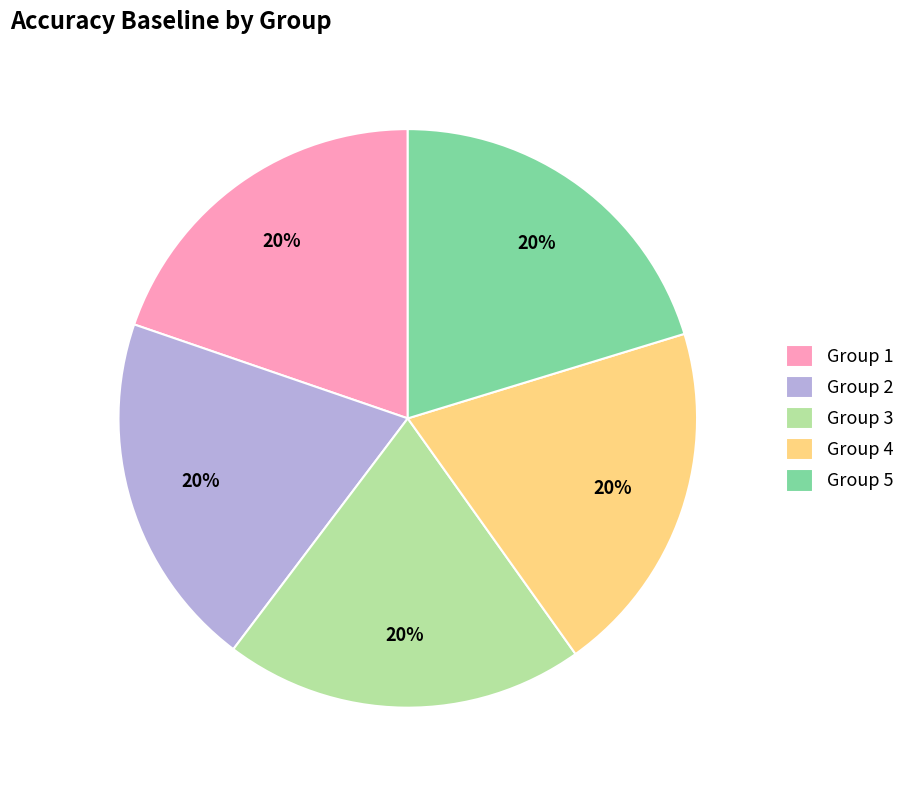

Count the number of slices in the pie.

5